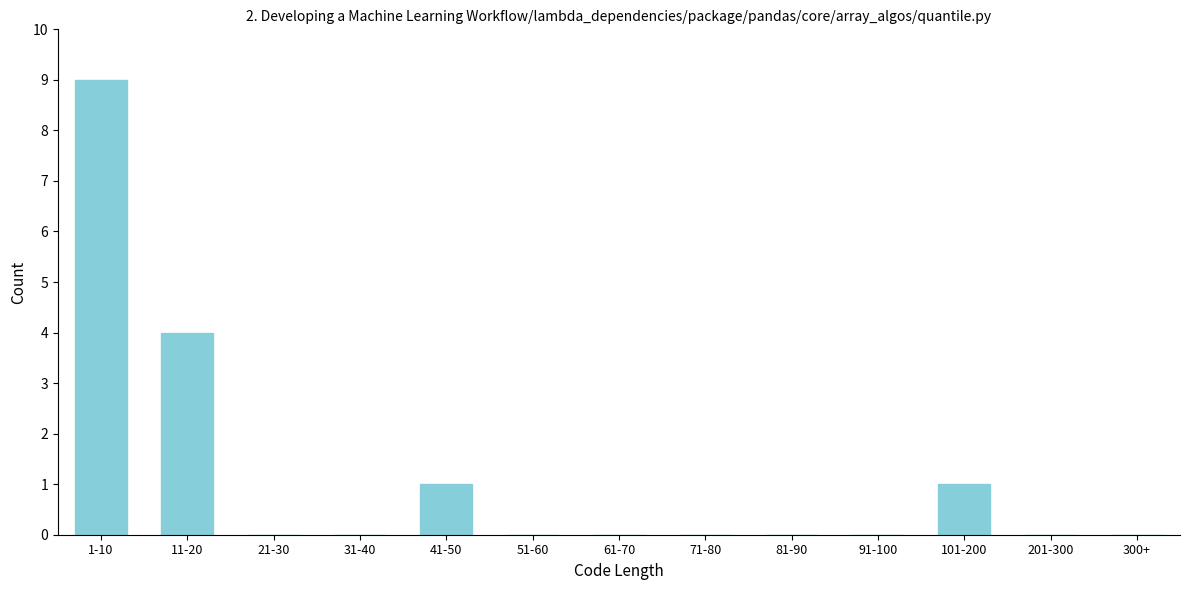

Reading left to right, list all the values displayed in this chart.

1-10=9	11-20=4	21-30=0	31-40=0	41-50=1	51-60=0	61-70=0	71-80=0	81-90=0	91-100=0	101-200=1	201-300=0	300+=0